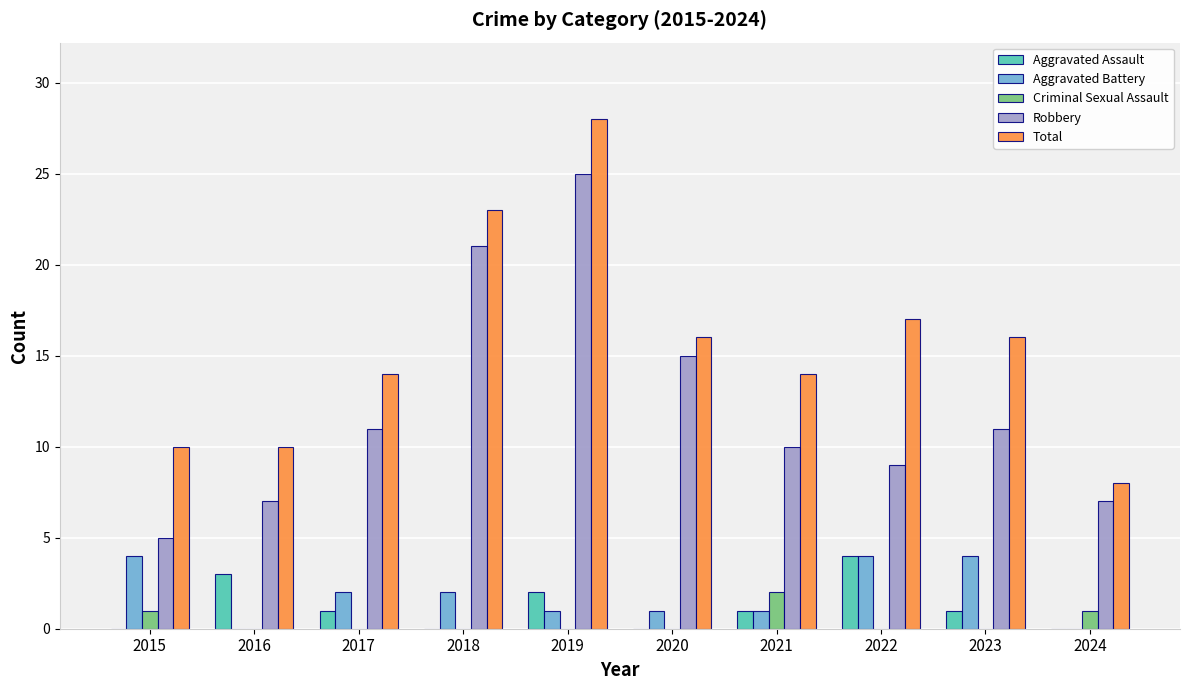

Which series changed the most between 2023 and 2024?

Total